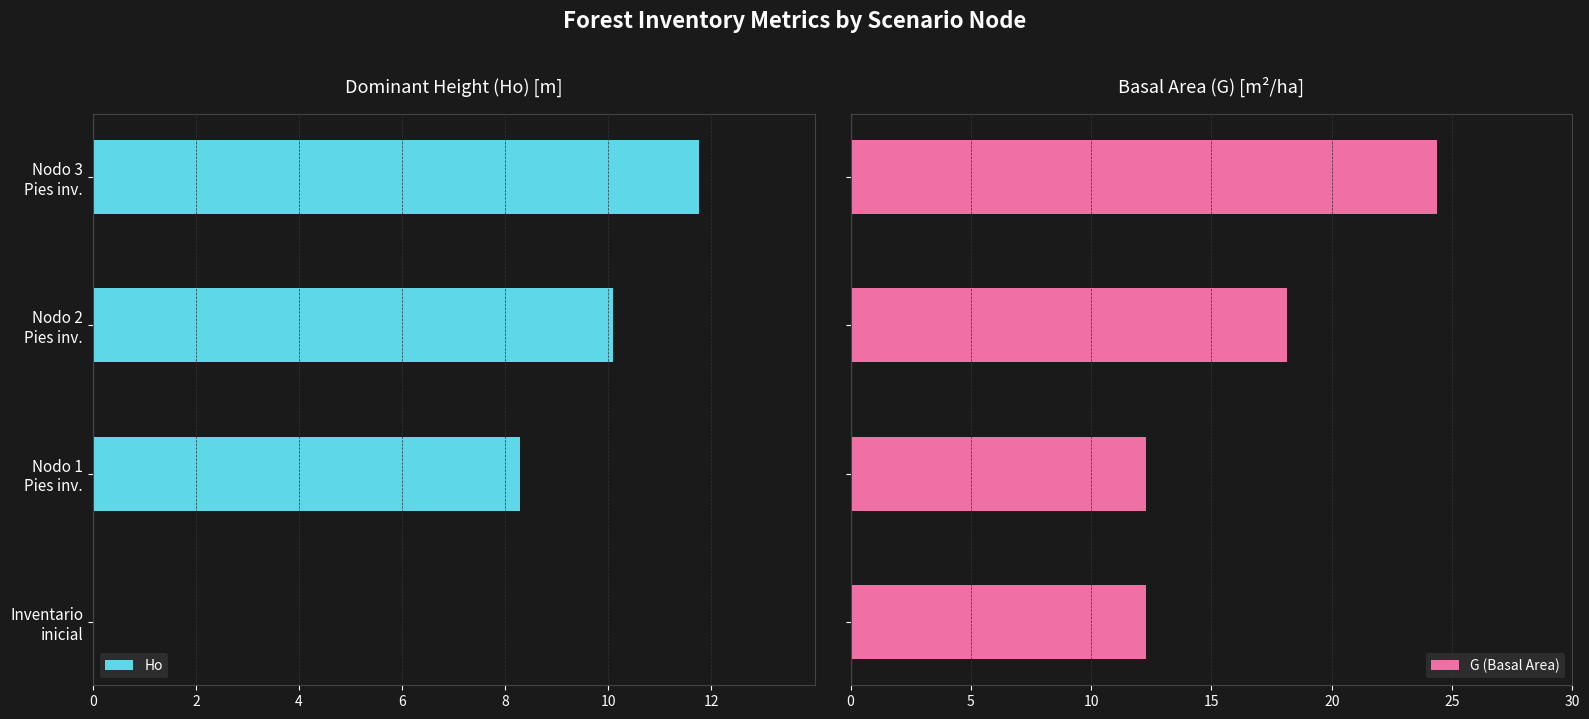

What is the difference between the maximum and minimum values in the G (Basal Area) series?

12.1